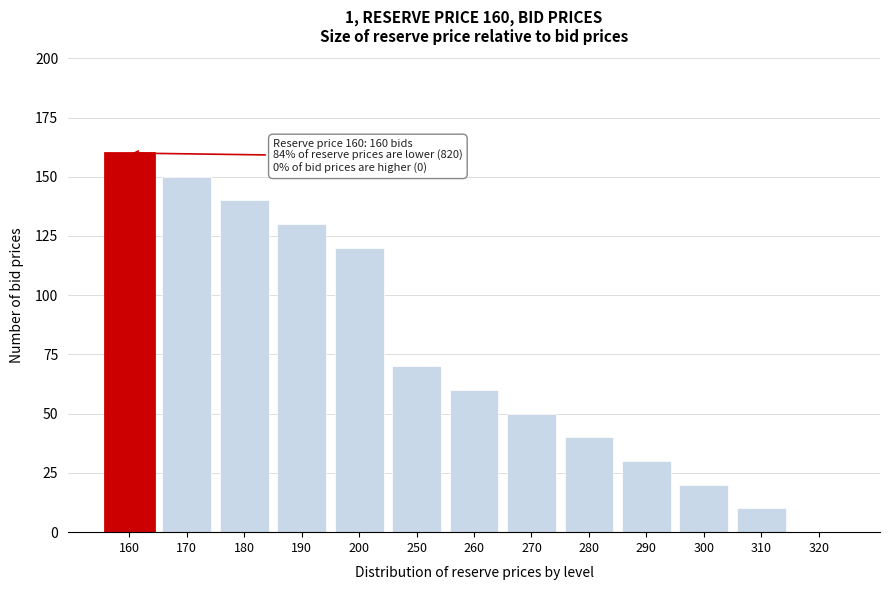

Reading right to left, extract all data points from this chart.

320=0	310=10	300=20	290=30	280=40	270=50	260=60	250=70	200=120	190=130	180=140	170=150	160=160